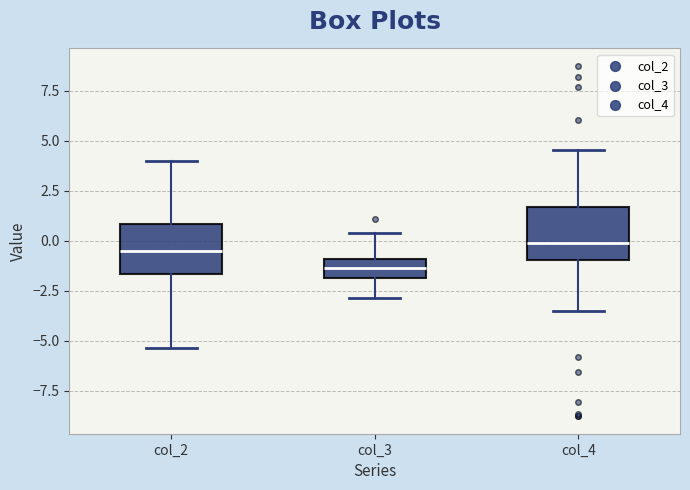

Where does the lower whisker of the box for col_2 end on the y-axis? The values are not printed on the chart, so give them approximately, as read against the axis.

-5.5